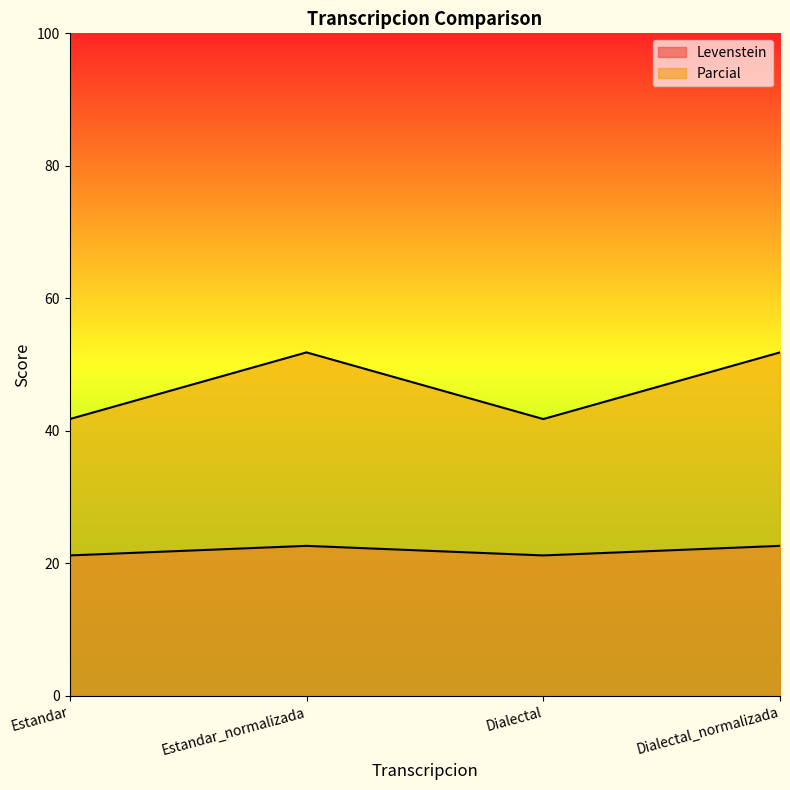

How many lines are shown in the chart?

2